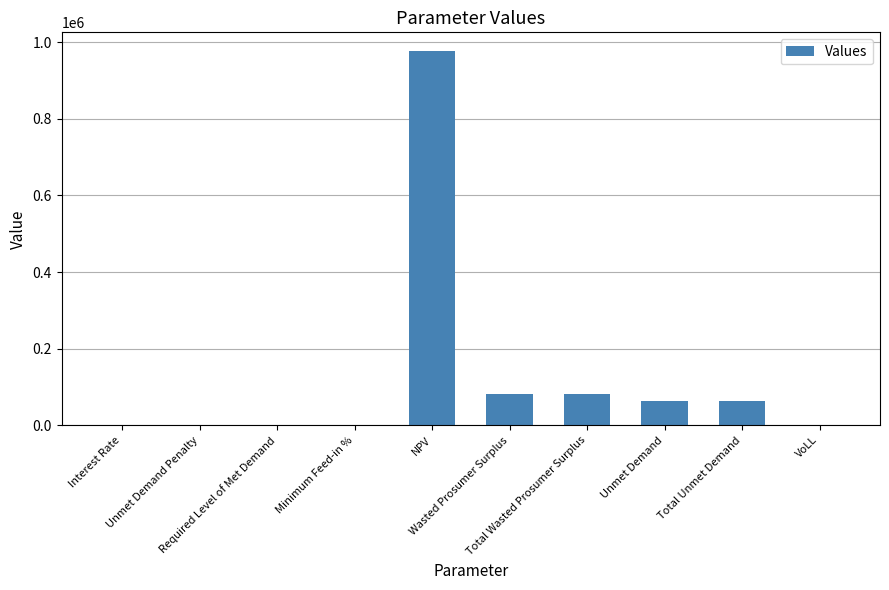

What is the maximum value shown in the chart?

976555.1